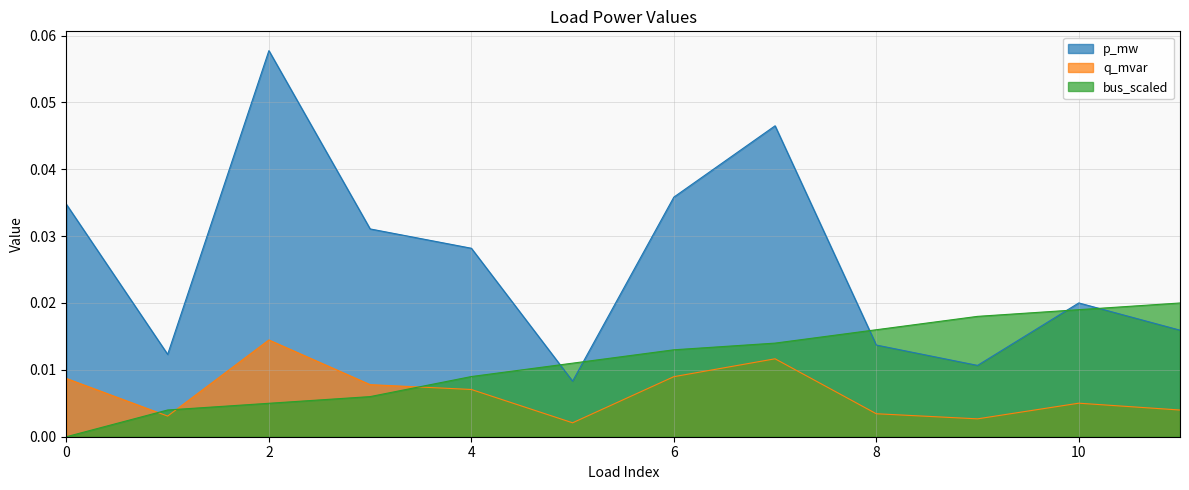

Reading right to left, what are all the values shown in this chart?

p_mw: 11=0.0	10=0.0	9=0.0	8=0.0	7=0.0	6=0.0	5=0.0	4=0.0	3=0.0	2=0.0	1=0.0	0=0.0
q_mvar: 11=0.0	10=0.0	9=0.0	8=0.0	7=0.0	6=0.0	5=0.0	4=0.0	3=0.0	2=0.1	1=0.0	0=0.0
bus_scaled: 11=0.0	10=0.0	9=0.0	8=0.0	7=0.0	6=0.0	5=0.0	4=0.0	3=0.0	2=0.0	1=0.0	0=0.0